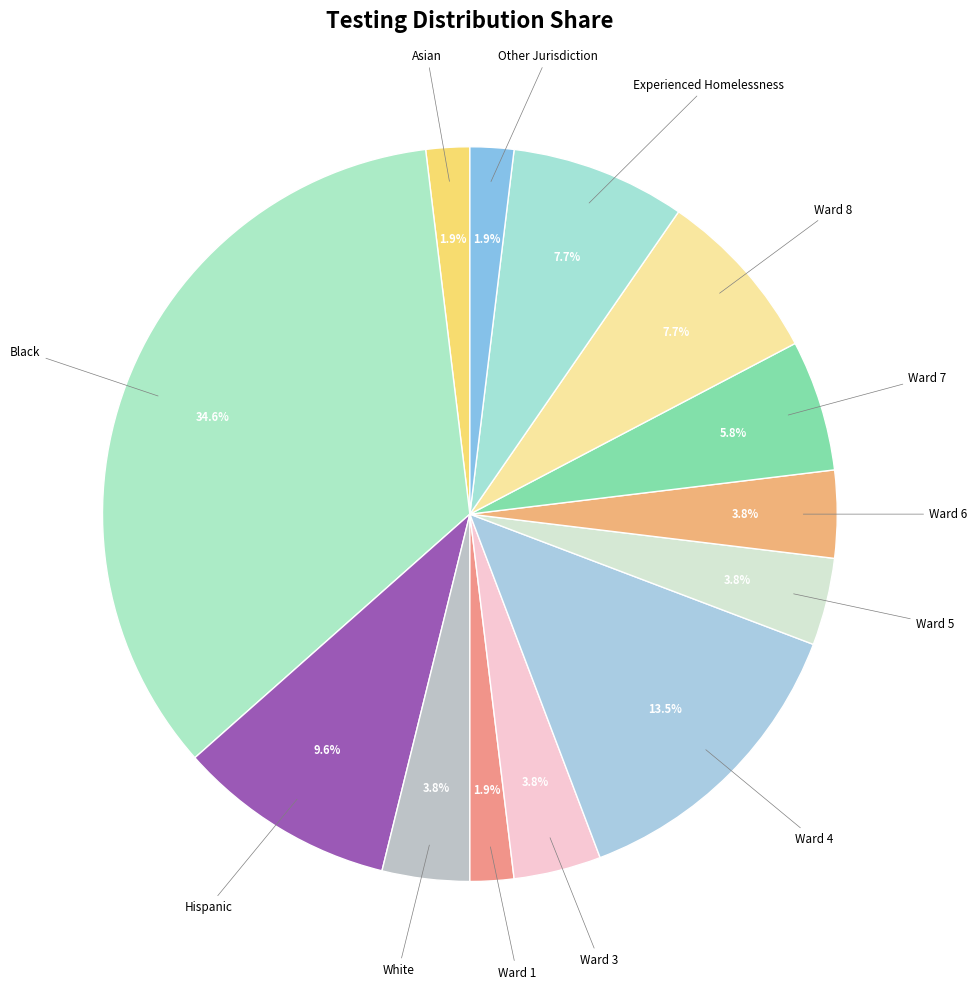

How many segments does this pie chart have?

13